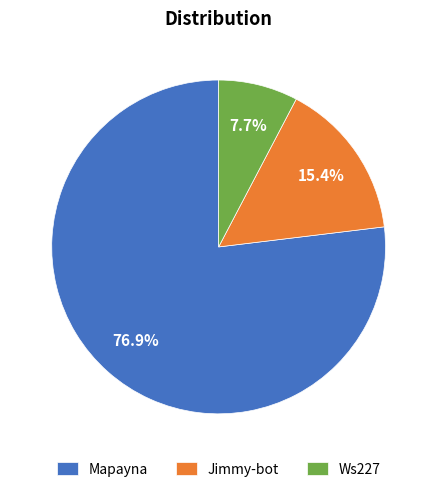

Which category has the smallest portion of the pie?

Ws227